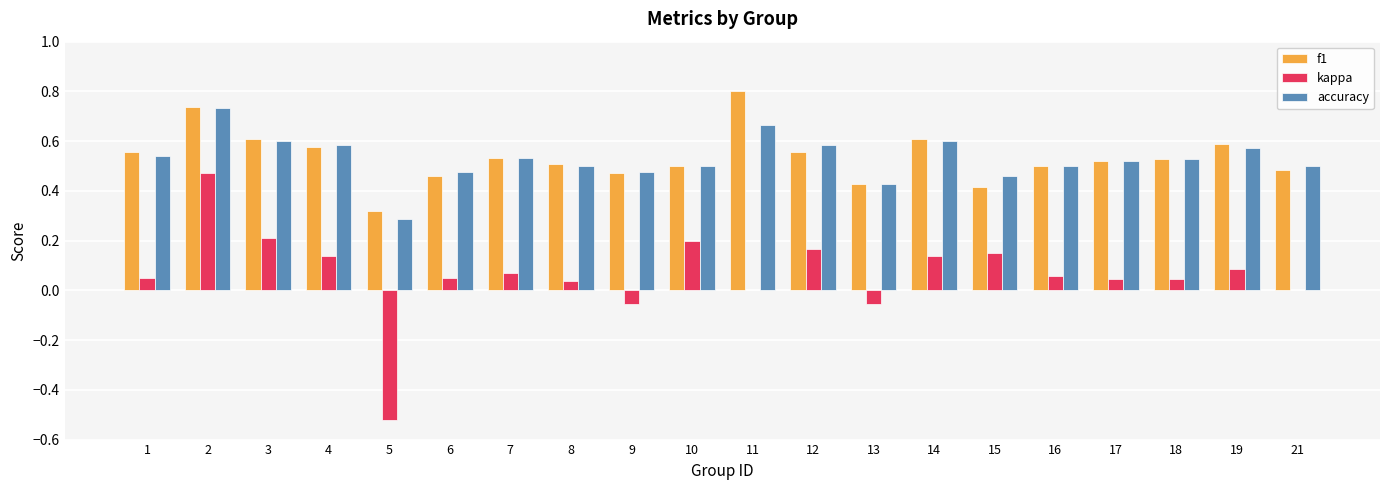

What is the total value across all series at 16?

1.1